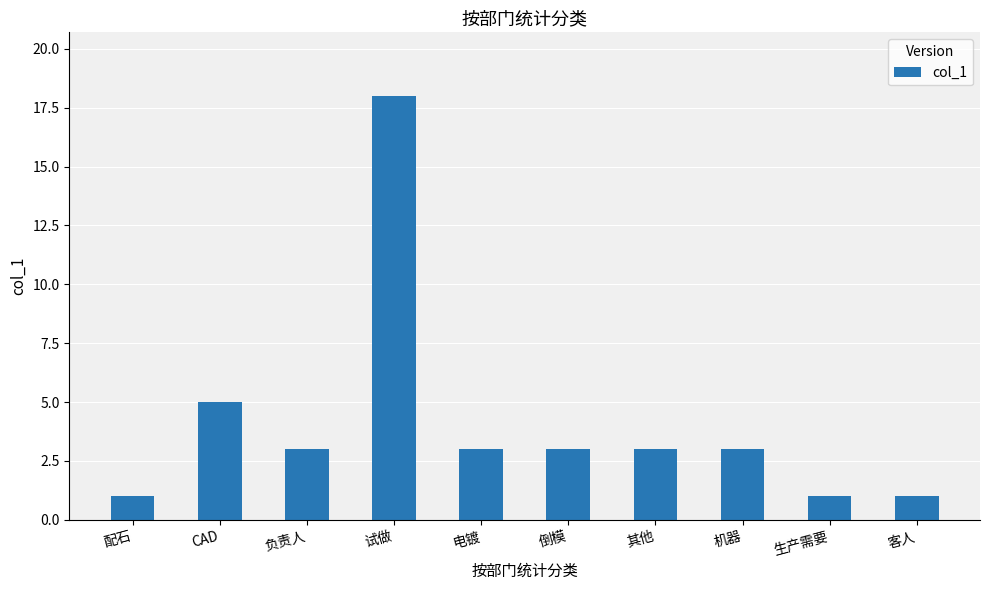

Approximately how many times larger is the value at 客人 compared to 负责人?

0.3